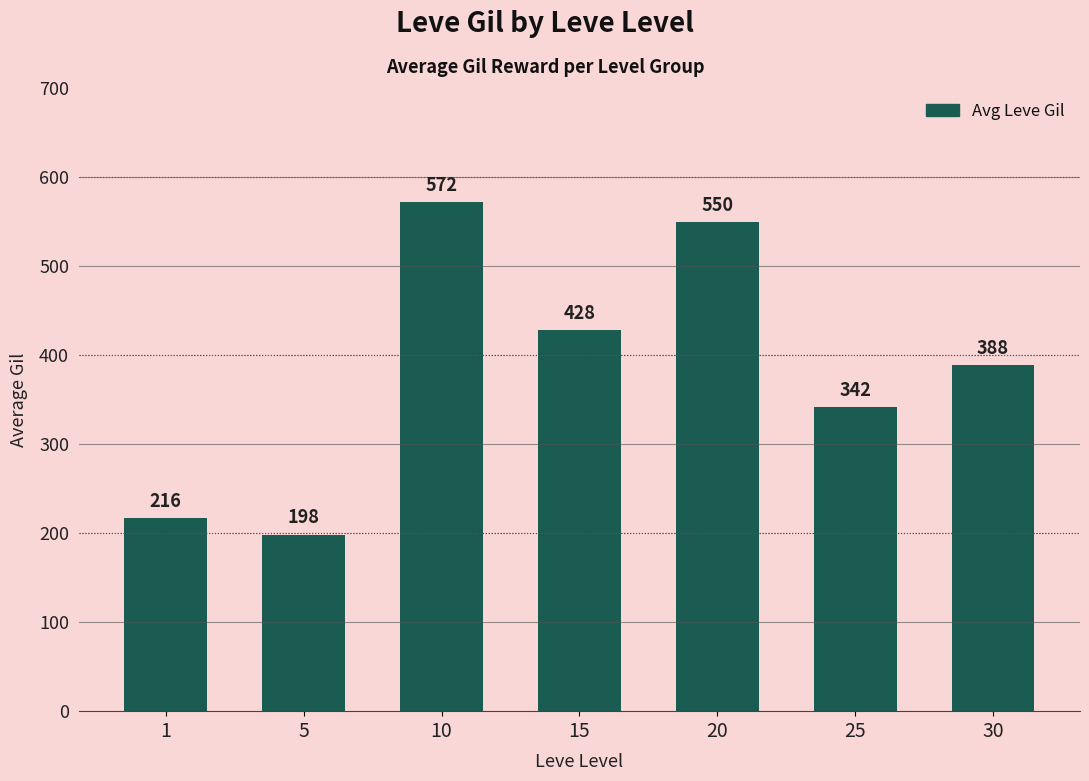

What is the approximate value at 1?

216.5